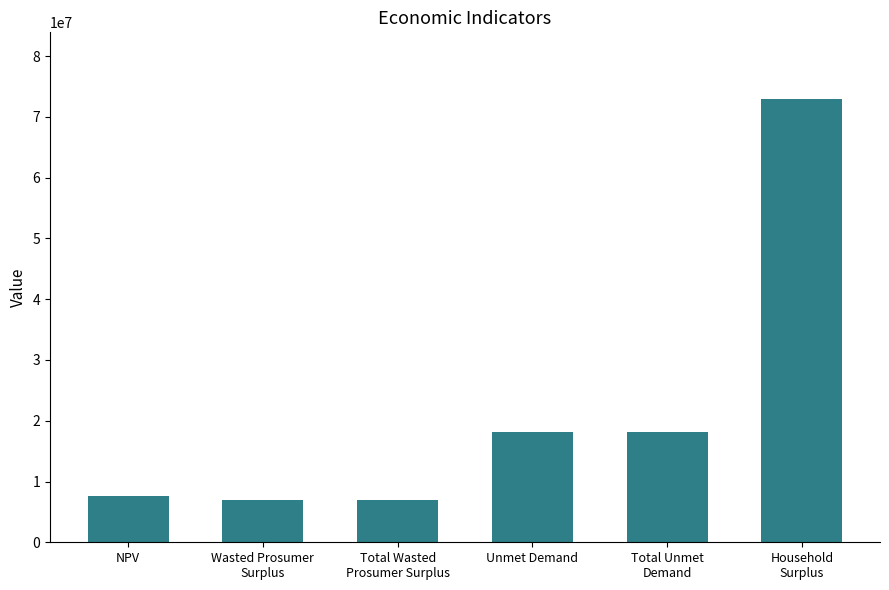

What is the maximum value shown in the chart?

72980019.7